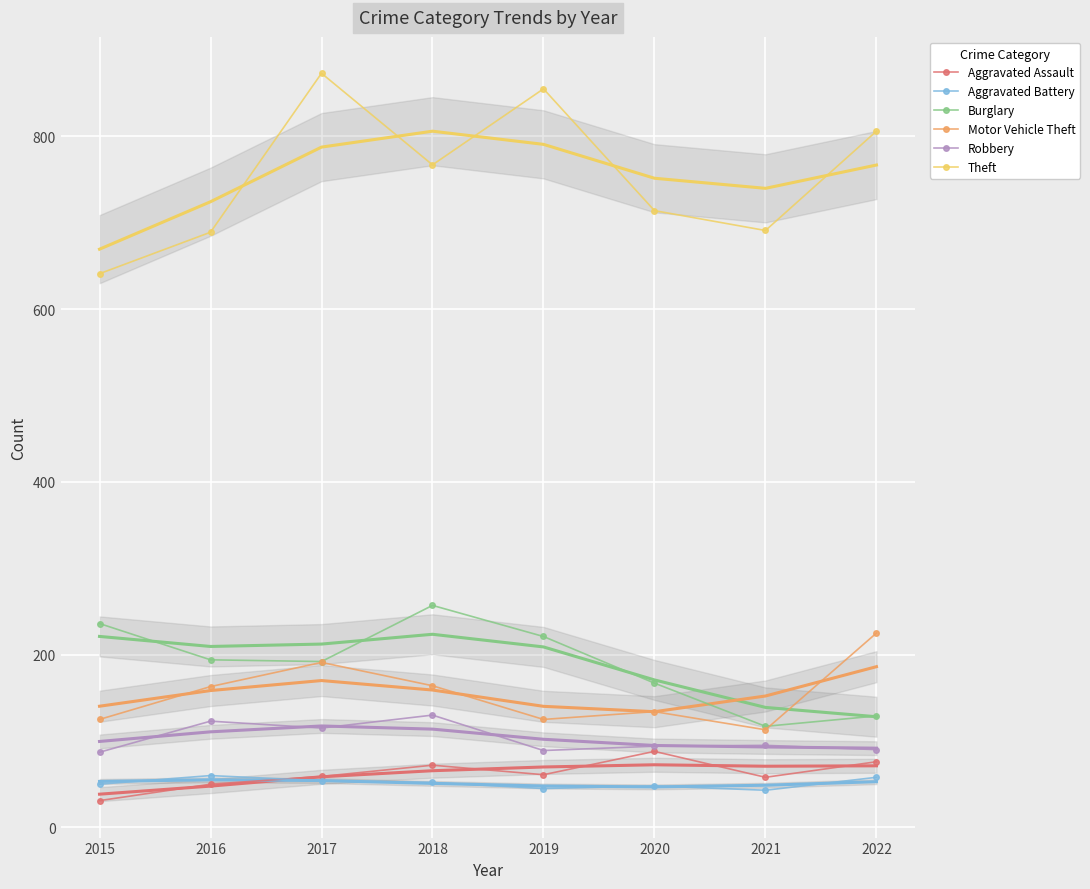

What is the difference between the maximum and minimum values in the Aggravated Battery series?

17